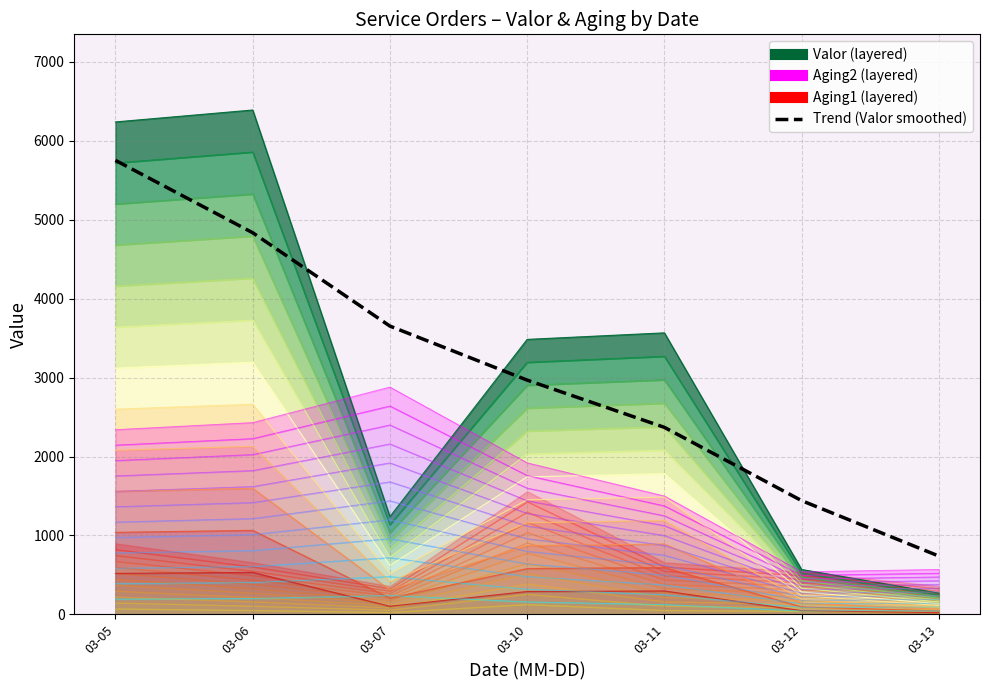

True or false: the data shows 9100.7 at 03-05.

False